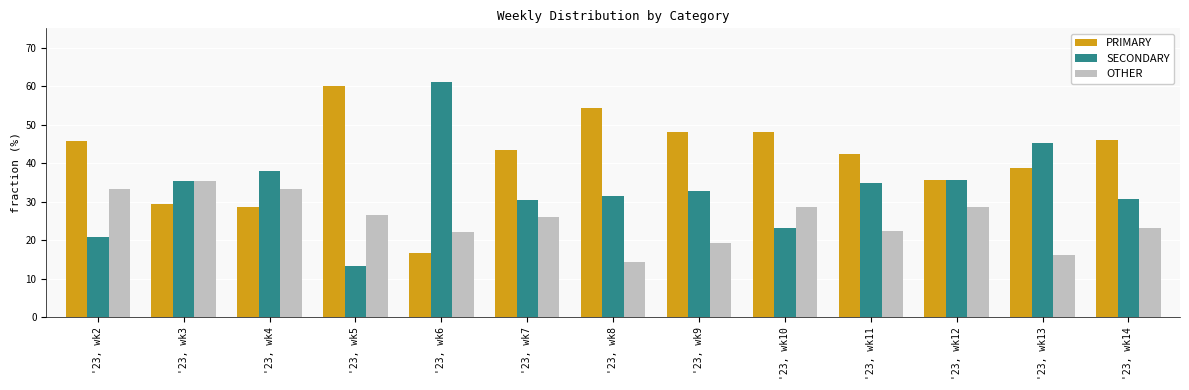

True or false: OTHER has a value of 36.0 at '23, wk5.

False